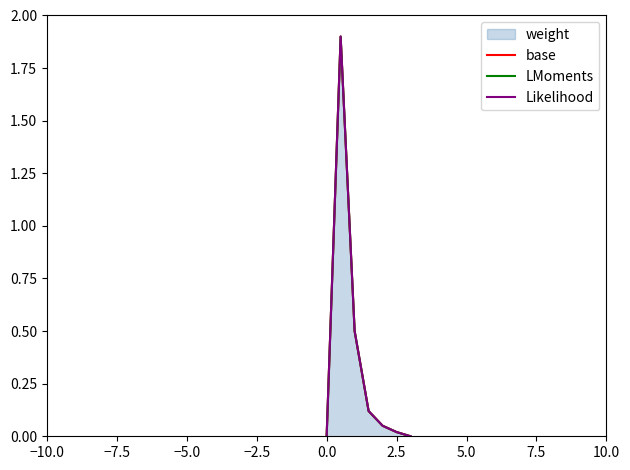

Reading left to right, extract all data points from this chart.

base: 0.0	1.9	0.5	0.1	0.1	0.0	0.0
LMoments: 0.0	1.9	0.5	0.1	0.1	0.0	0.0
Likelihood: 0.0	1.9	0.5	0.1	0.1	0.0	0.0